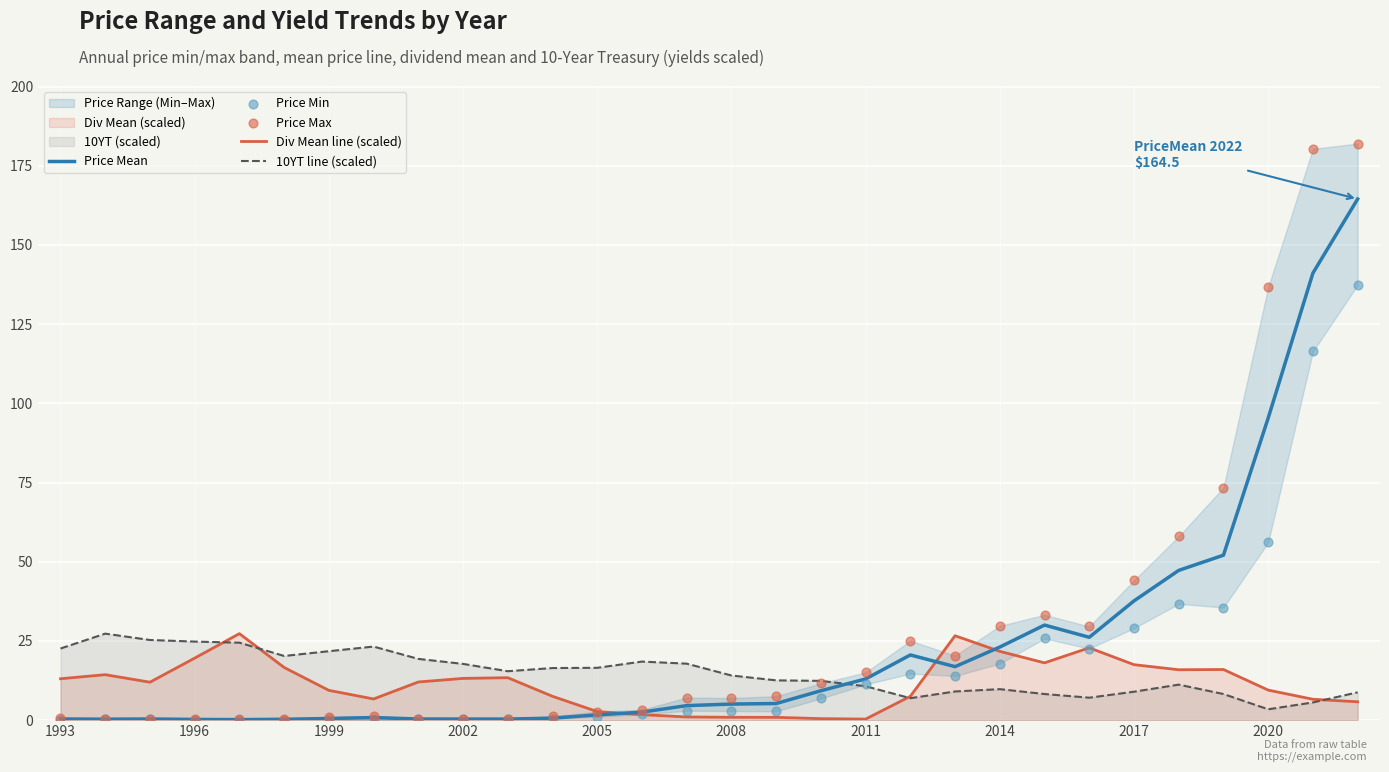

The value of Price Mean at 2014 is 33.5. True or false?

False